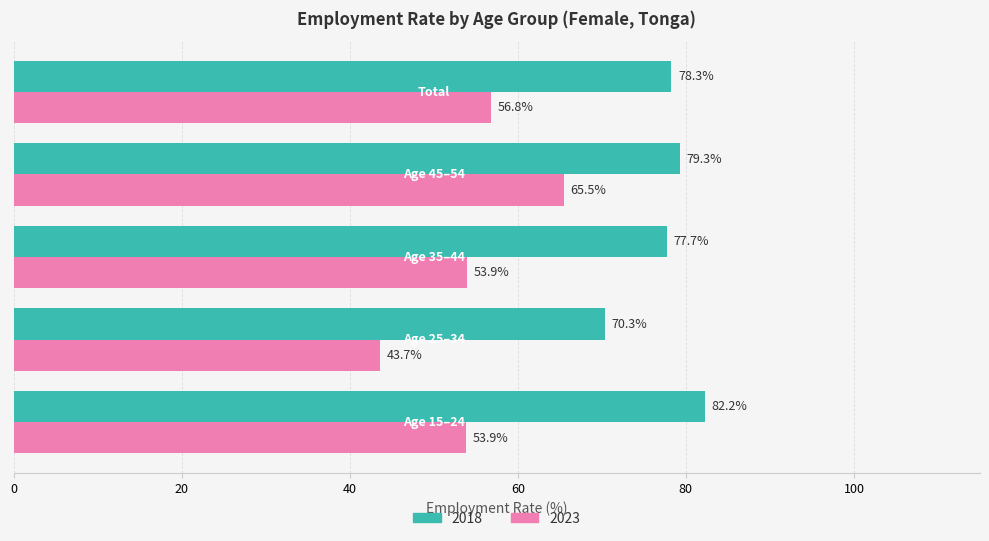

Which series has the widest spread of values?

2023